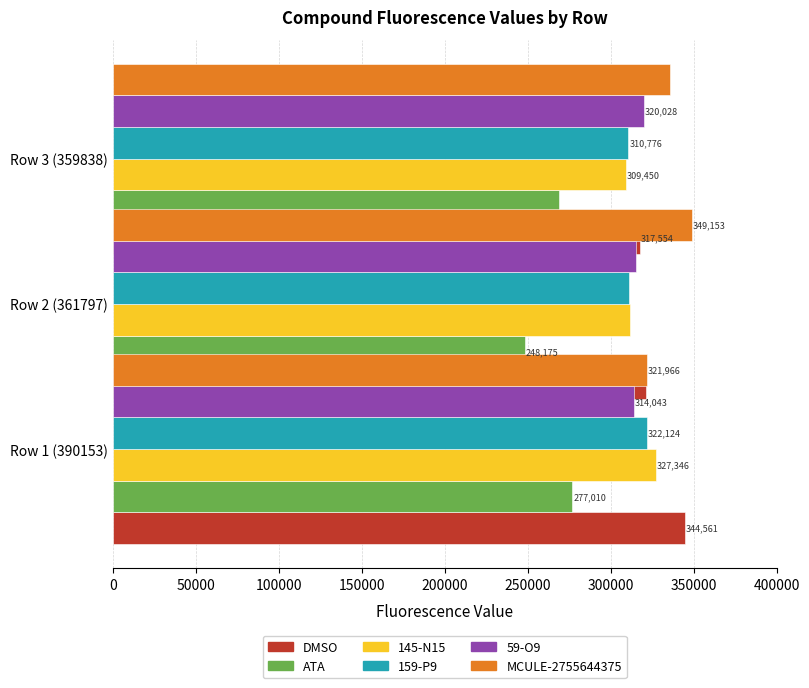

How many values in the 145-N15 series exceed 311892?

1